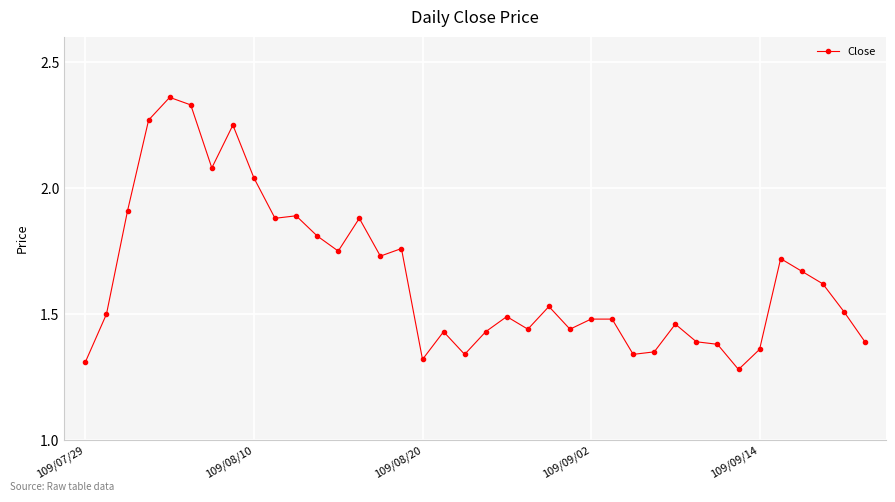

True or false: the data has more than 0 interior local peaks.

True